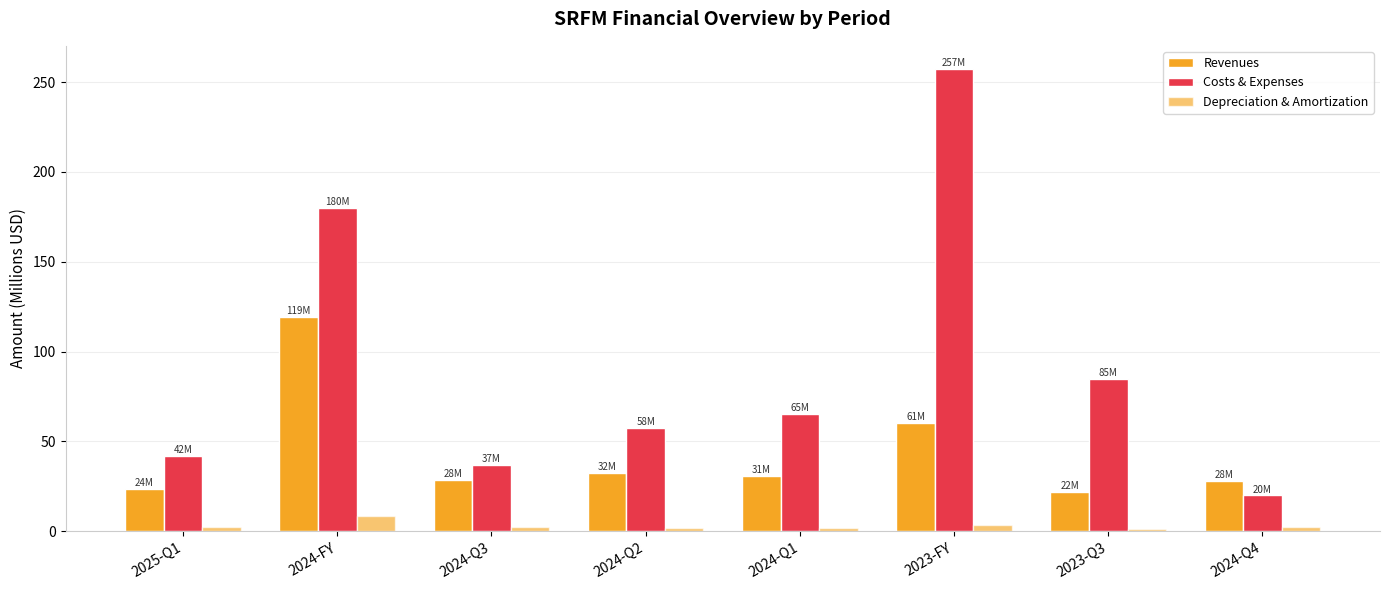

At which category does the chart reach its minimum across all series?

2023-Q3